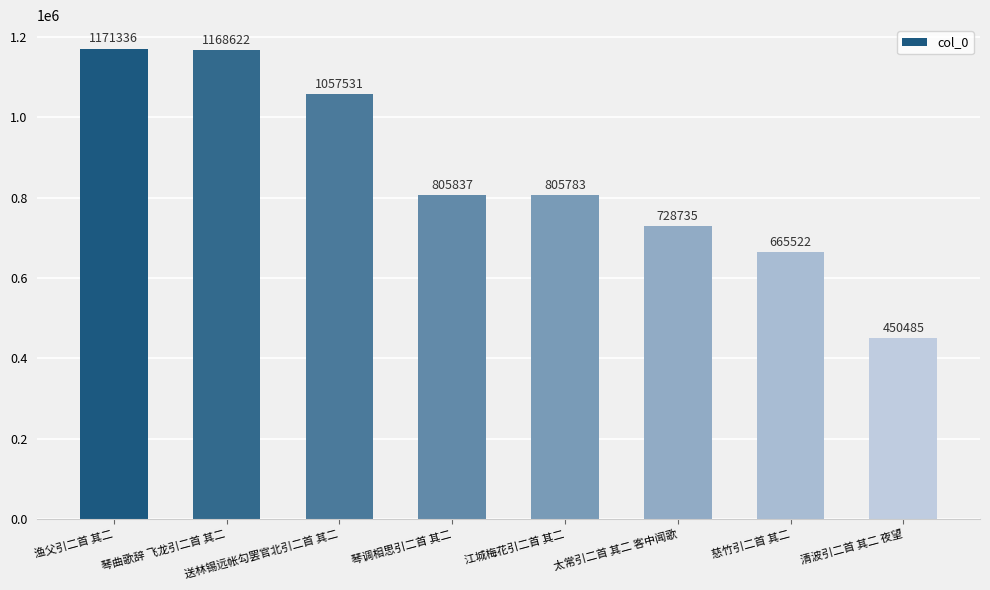

Where is the data nearest to the value 810910?

琴调相思引二首 其二